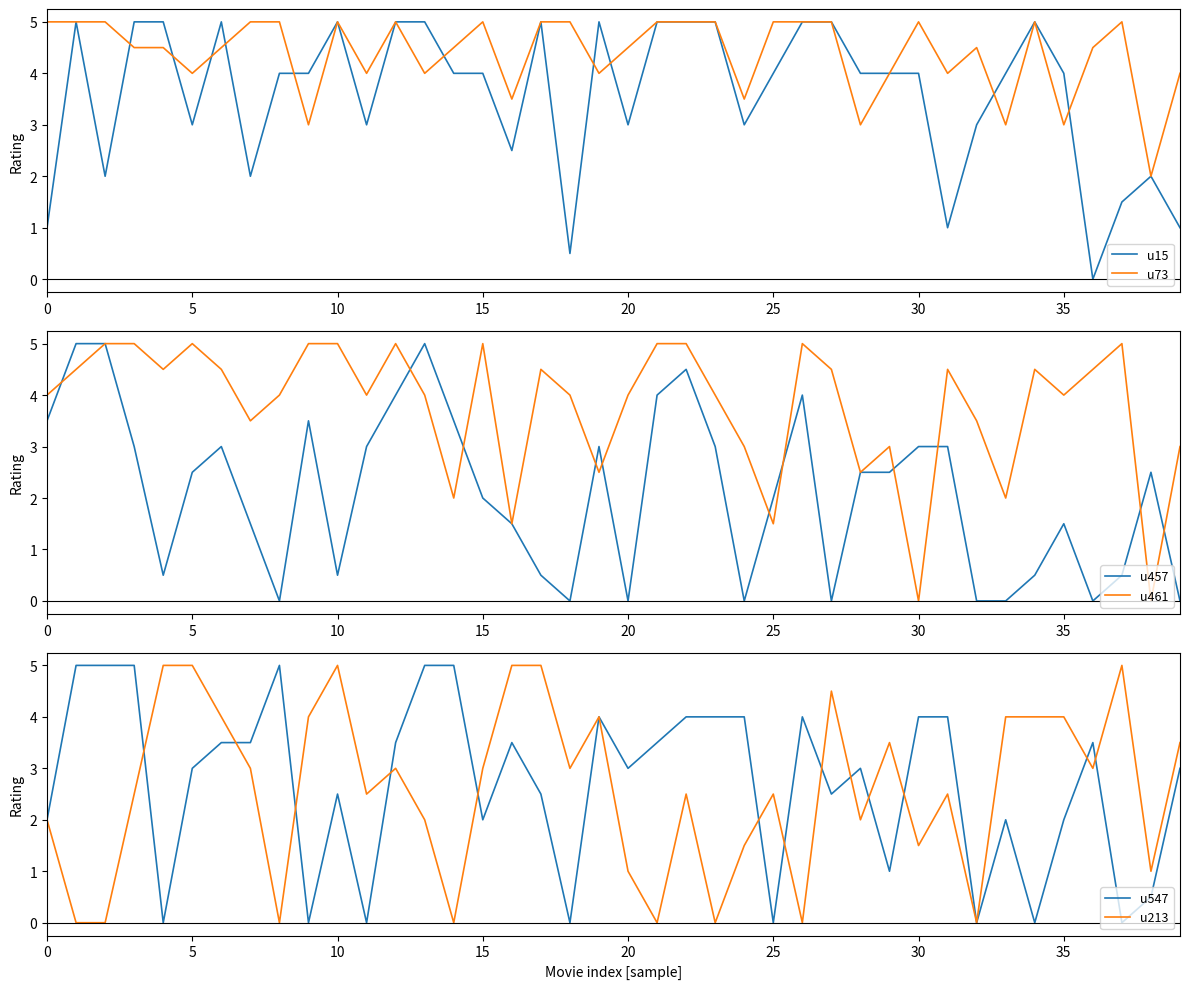

List the series in order of their peak value, lowest first.

u15, u73, u457, u461, u547, u213